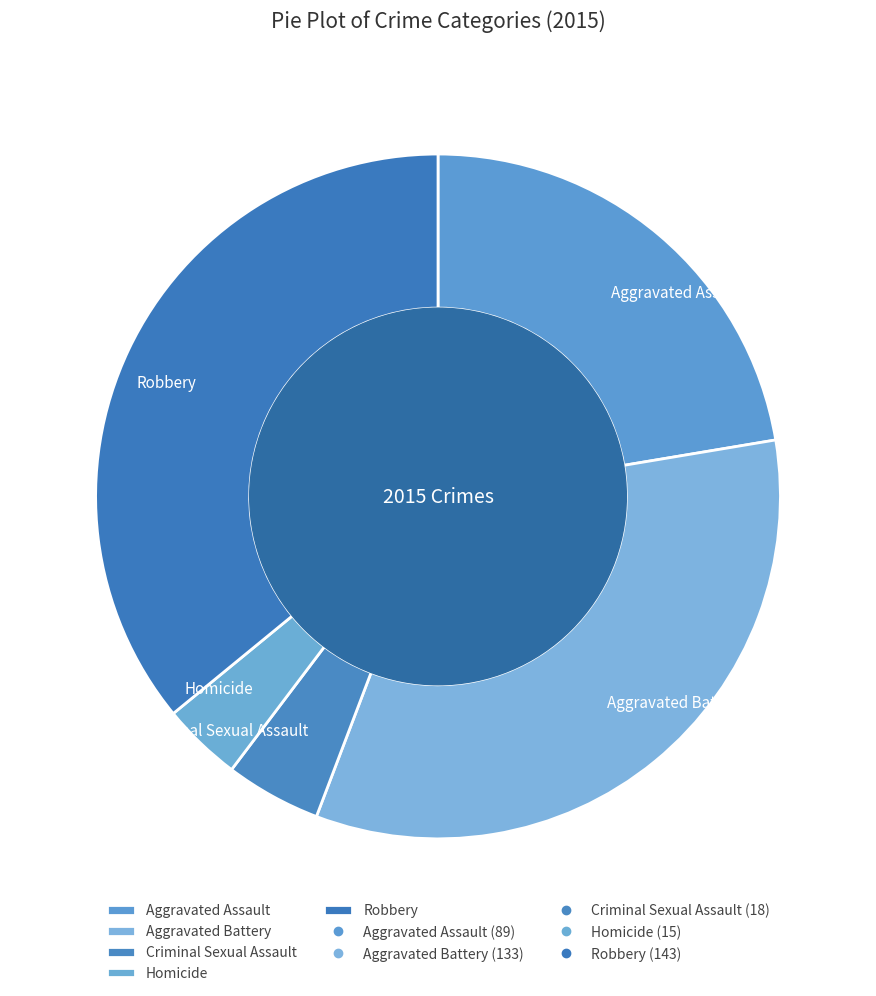

Is the sum of Aggravated Assault and Aggravated Battery greater than half?

Yes